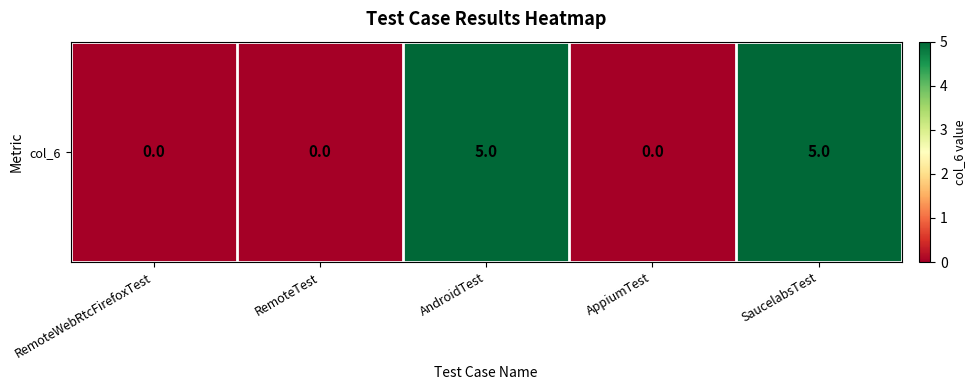

How many values are above zero?

2